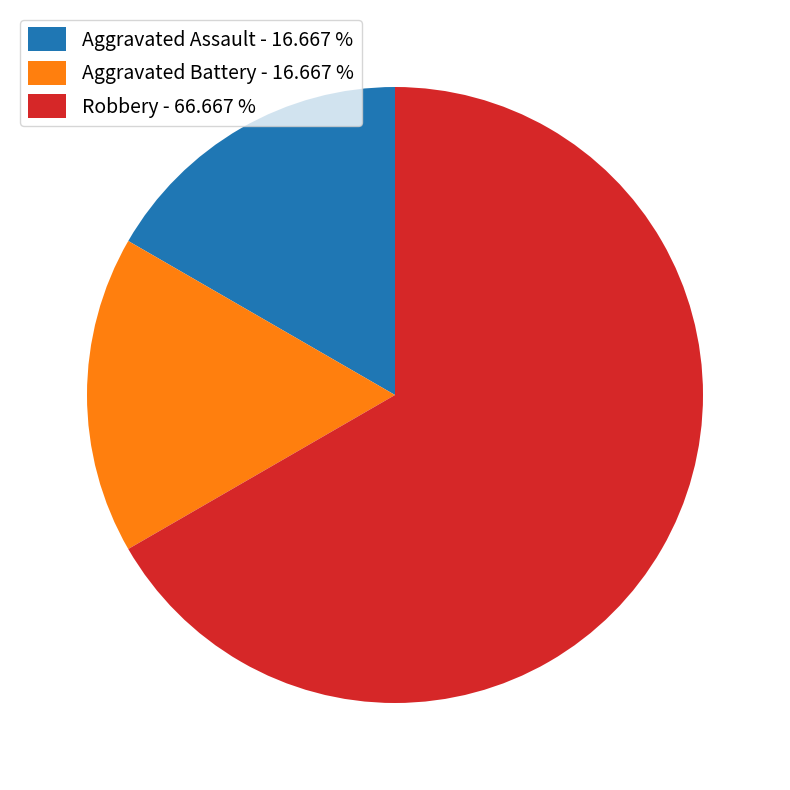

Which category accounts for the majority?

Robbery